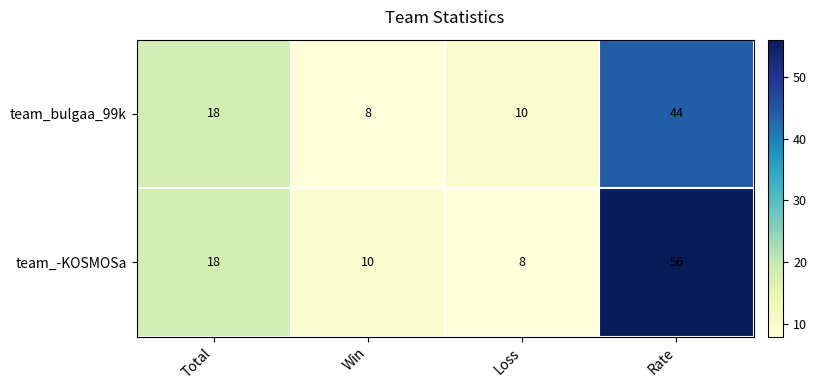

At which label is team_bulgaa_99k closest to 26?

Total